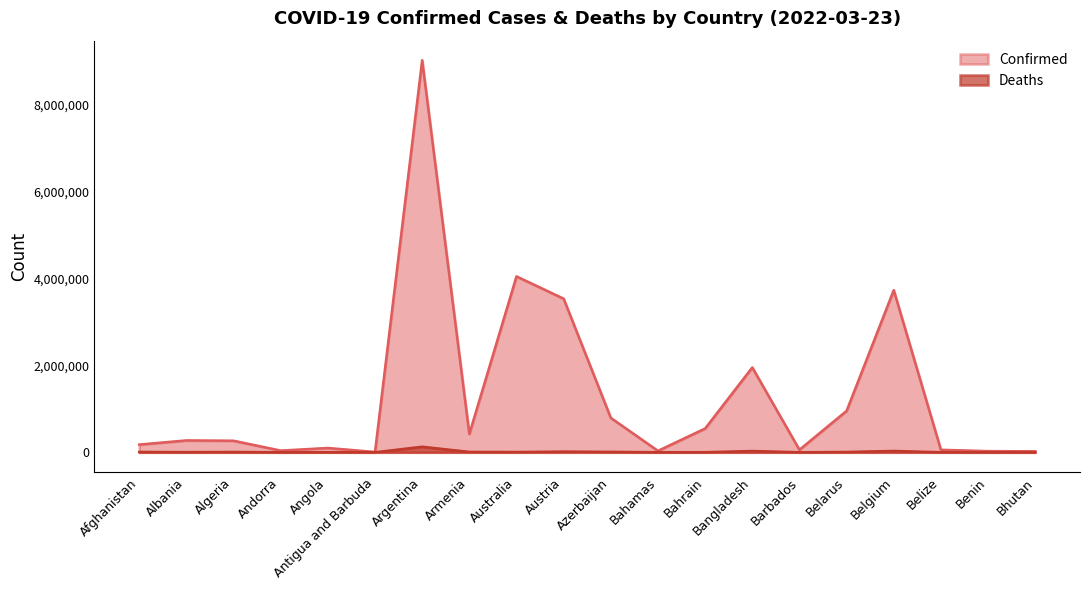

The value of Deaths at Algeria is 9754. True or false?

False